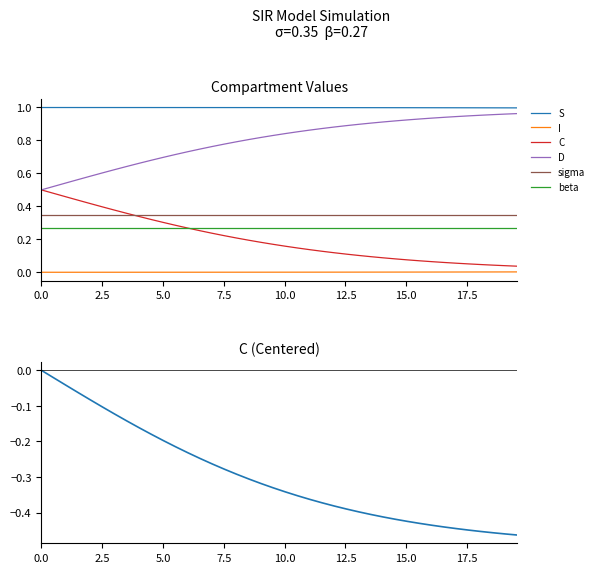

True or false: C and S intersect in this chart.

False